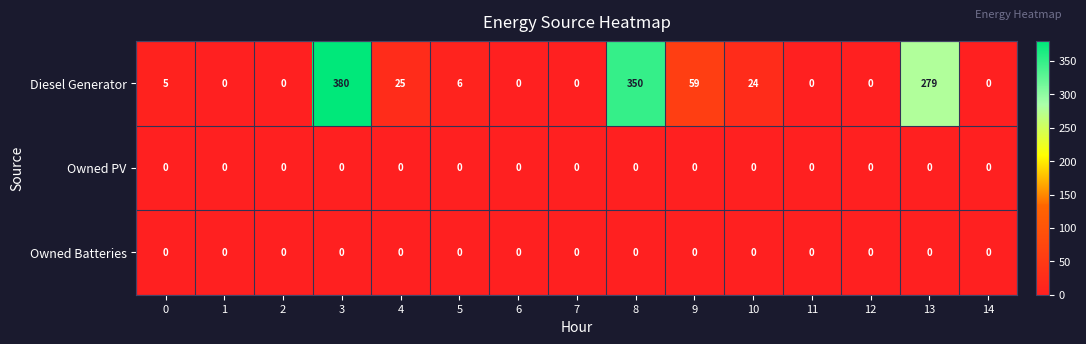

Which series changed the most between 2 and 4?

Diesel Generator